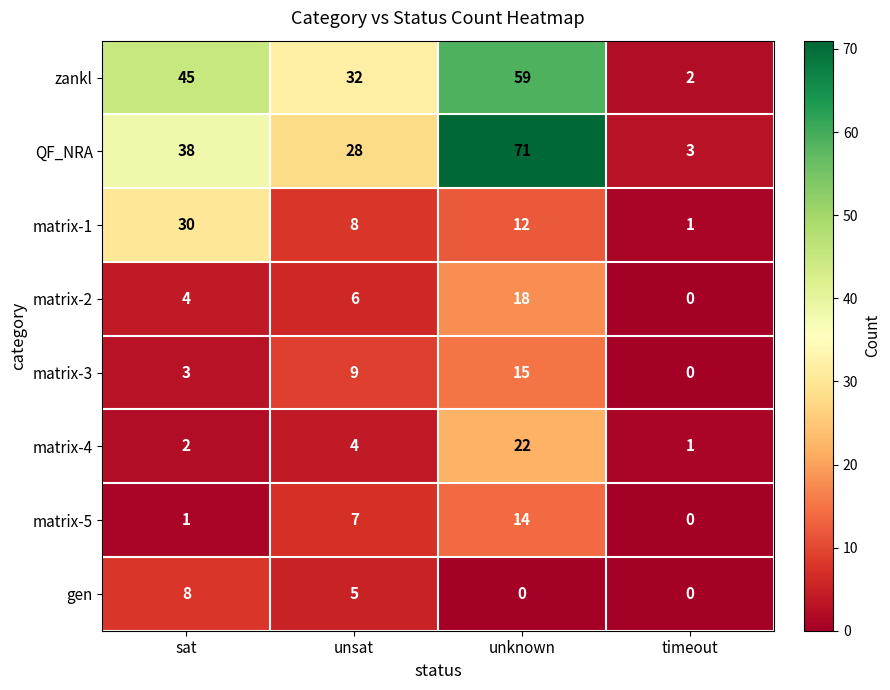

Which series has the largest total across all categories?

QF_NRA